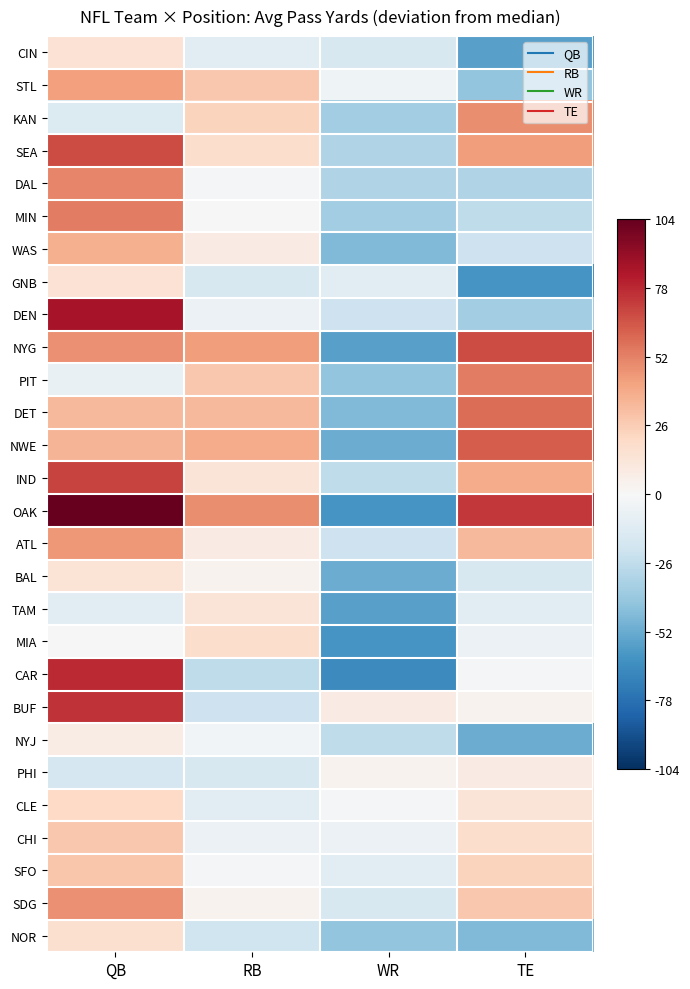

How many series are shown in this chart?

28